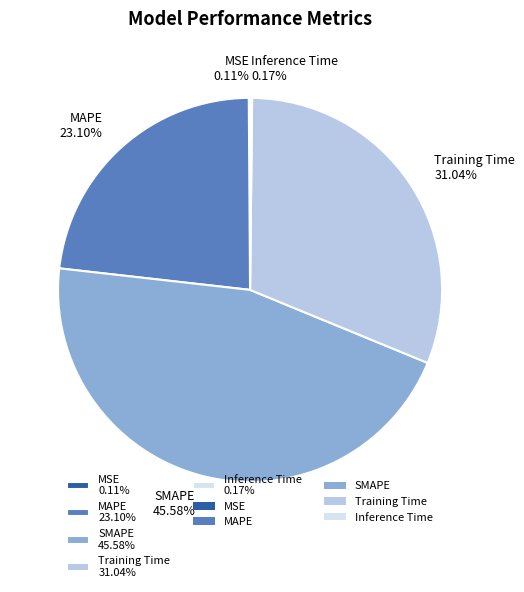

Is there a majority slice in this chart?

No